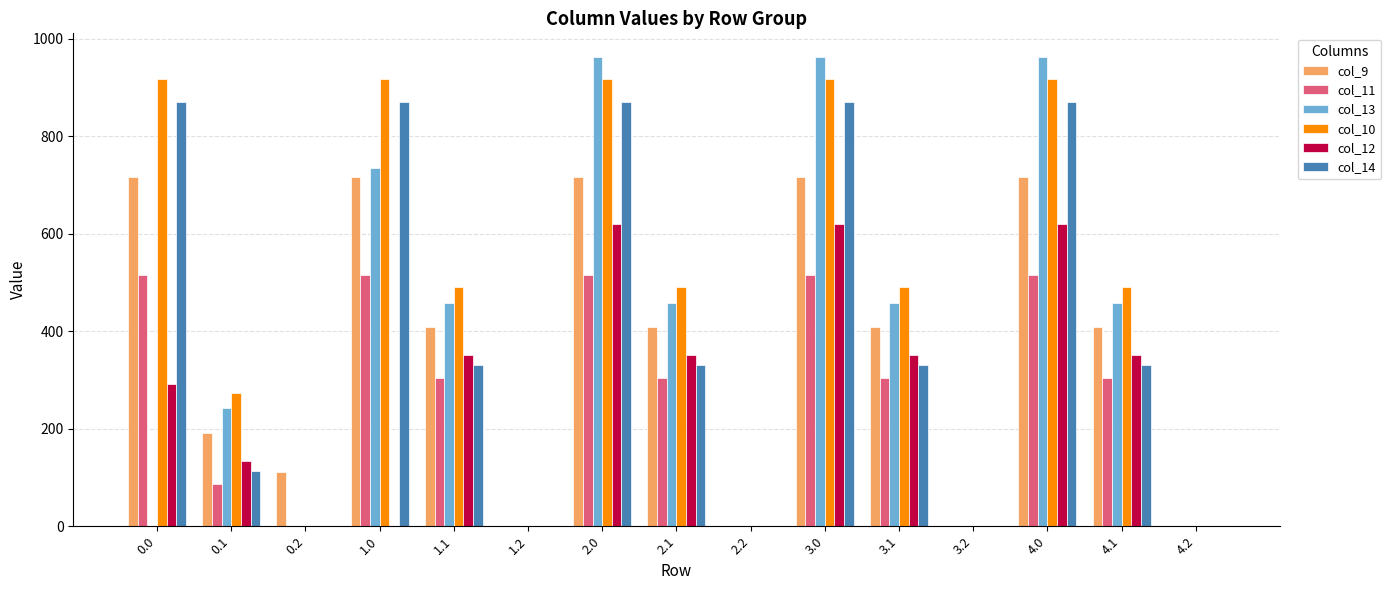

What is the maximum value for col_13?

962.7